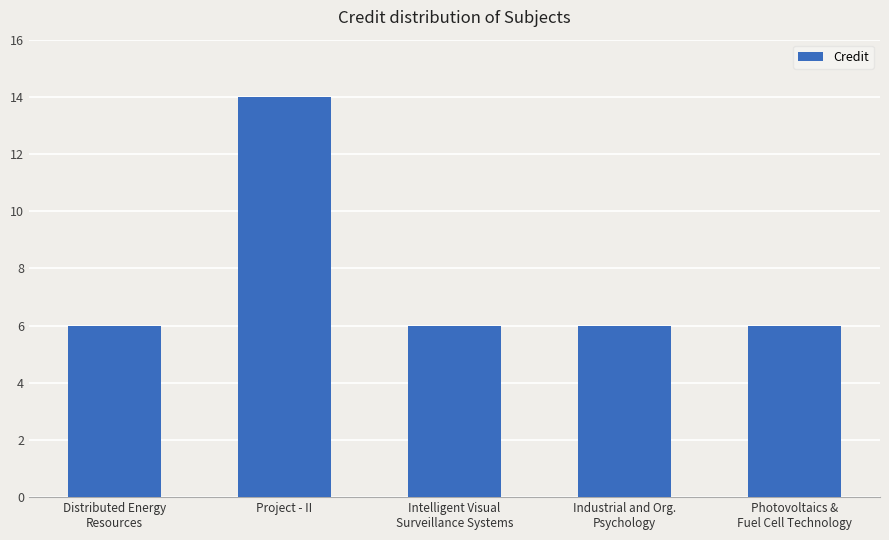

What is the greatest value displayed?

14